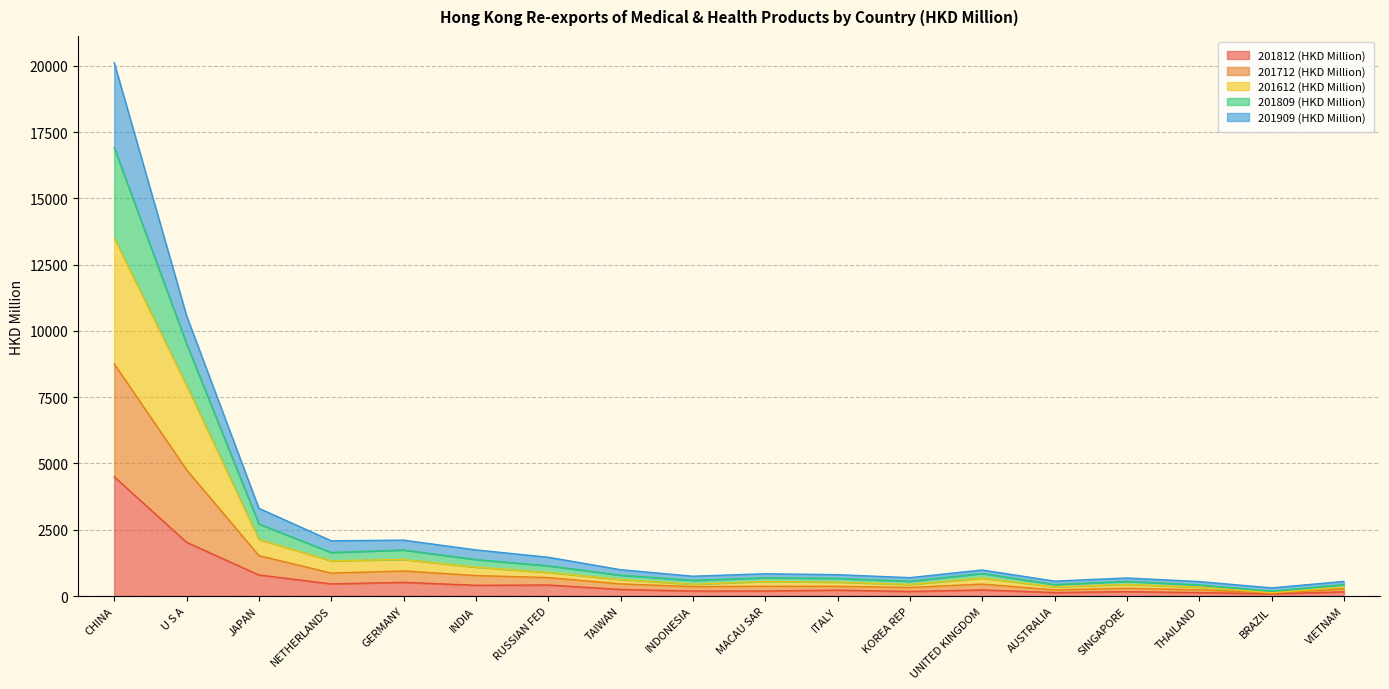

Where is 201812 (HKD Million) nearest to the value 2292?

U S A